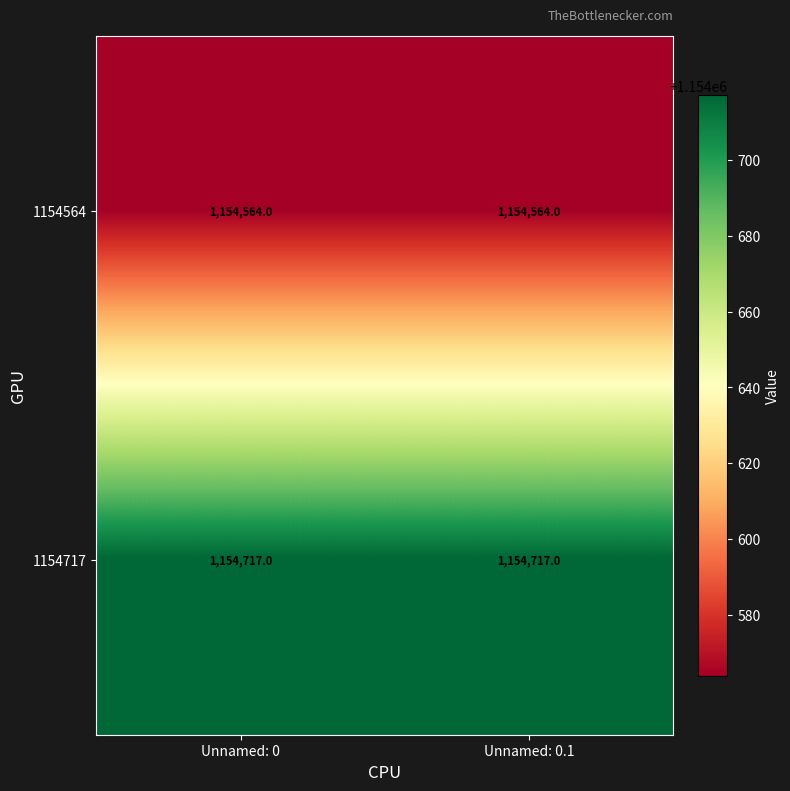

List the series in order of their peak value, lowest first.

1154564, 1154717